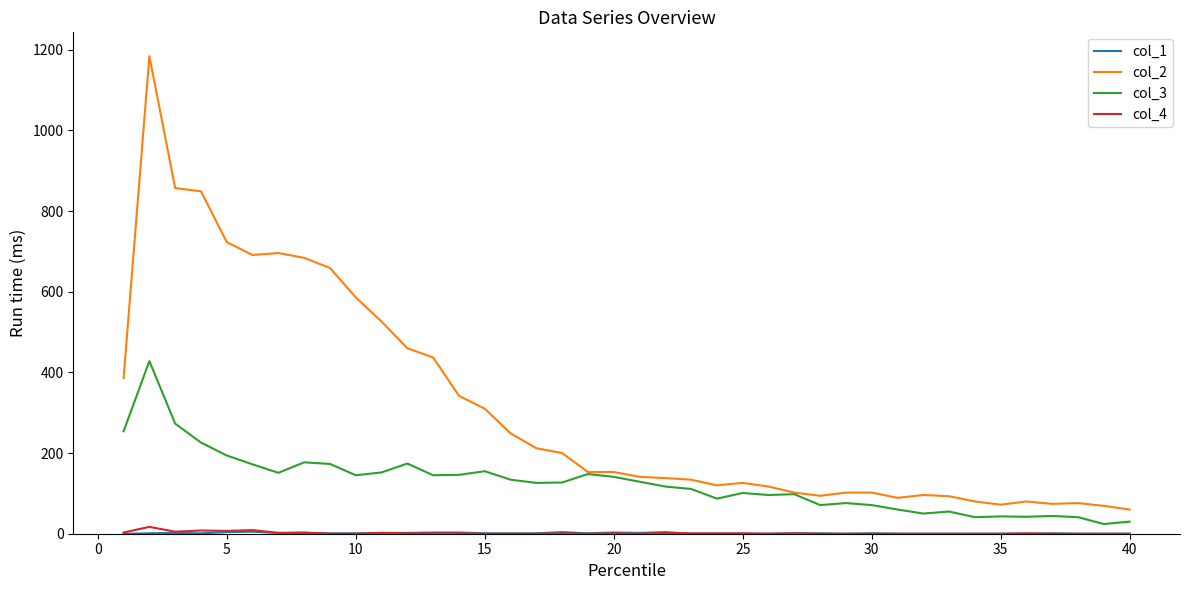

What is the maximum value shown in the chart?

1184